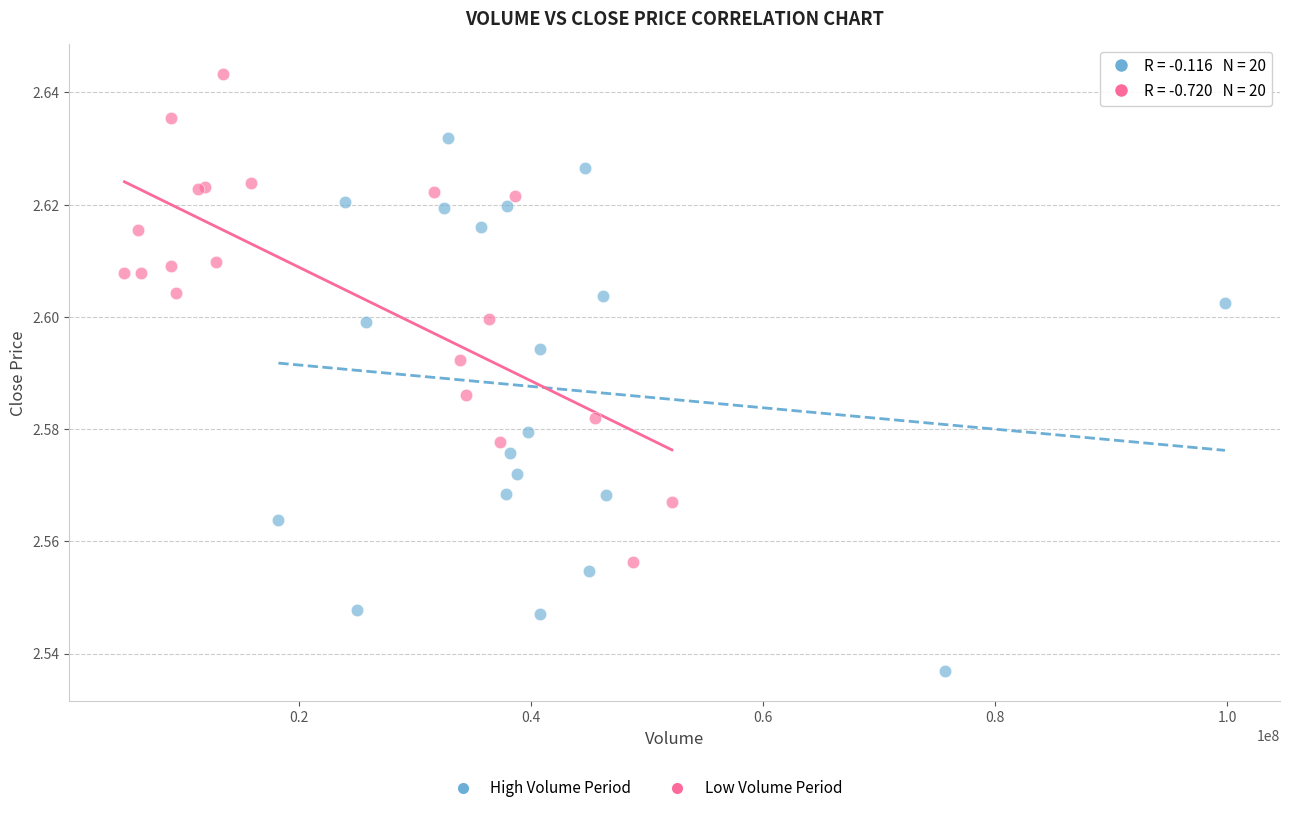

Which series reaches the maximum Y coordinate?

Low Volume Period